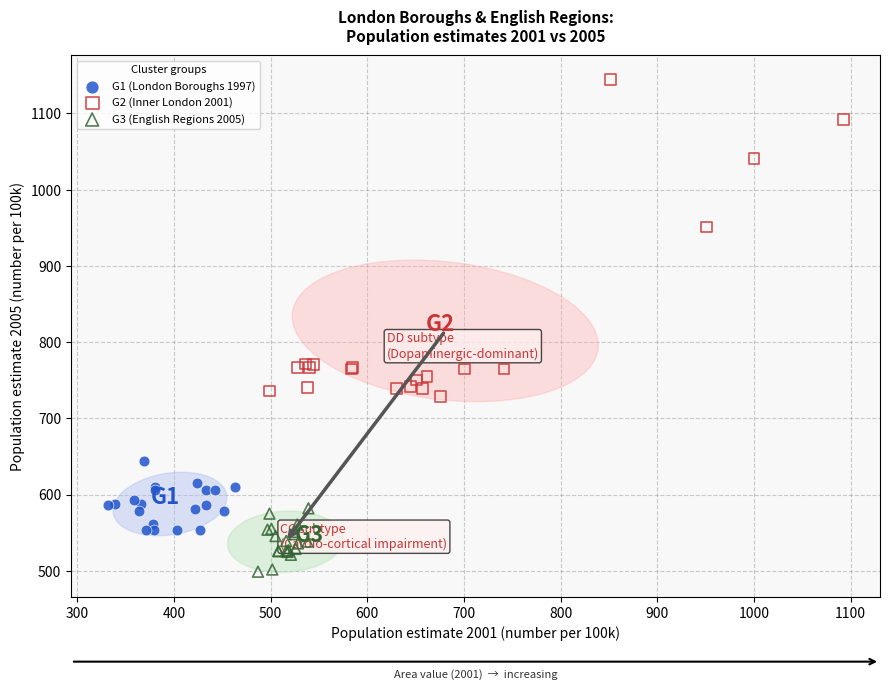

Which series contains the highest Y value?

G2 (Inner London 2001)